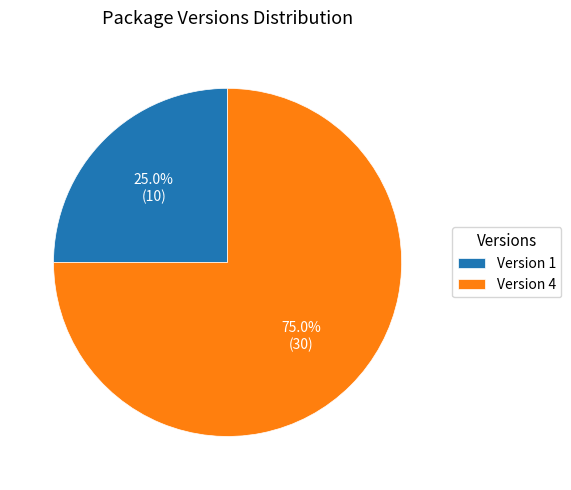

What is the largest slice in the pie chart?

Version 4